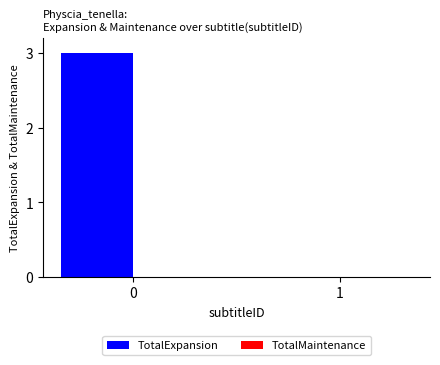

What is the sum of all values?

3